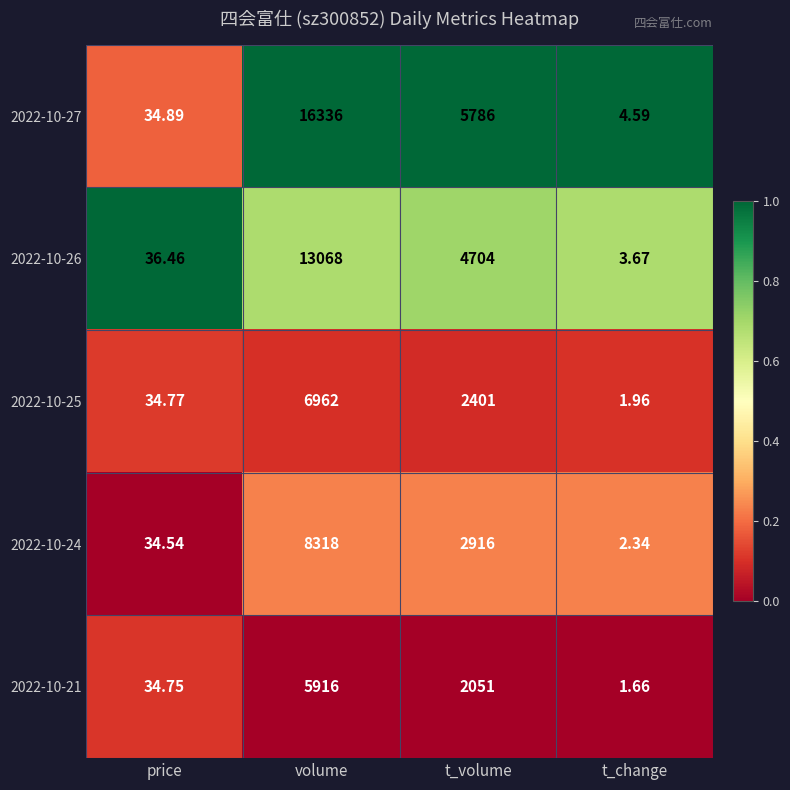

Where is 2022-10-21 nearest to the value 2958?

t_volume